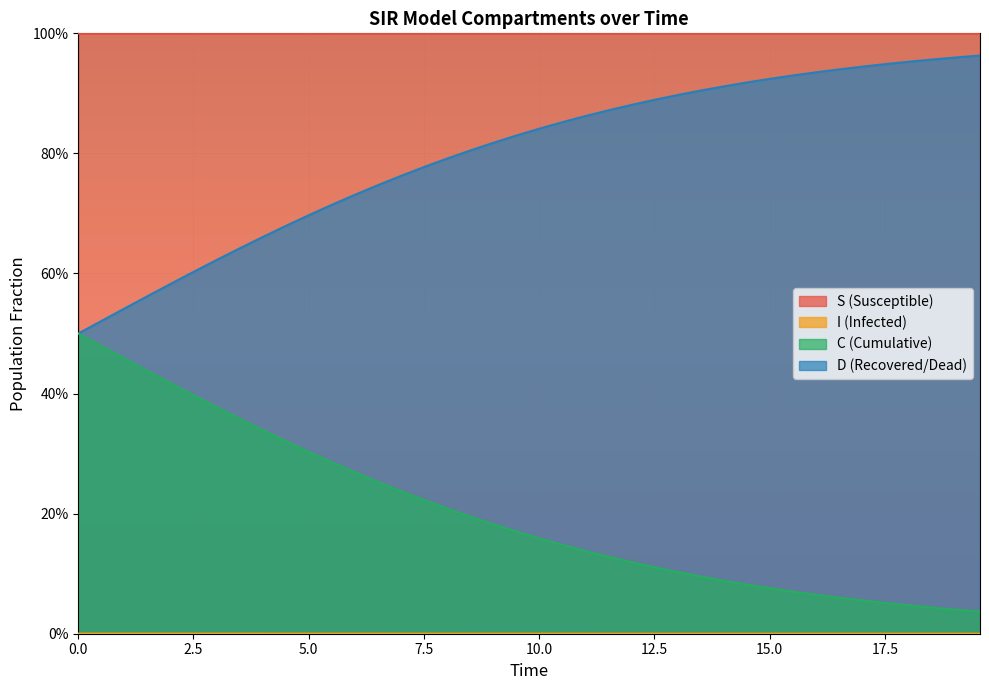

What is the sum of all D values?

8.1